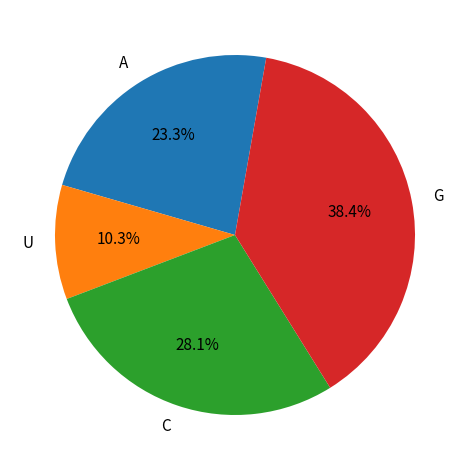

Rank the categories by value from lowest to highest.

U, A, C, G